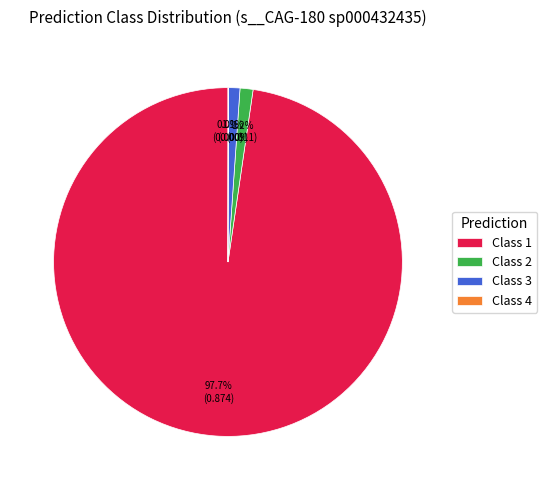

What is the largest slice in the pie chart?

Class 1